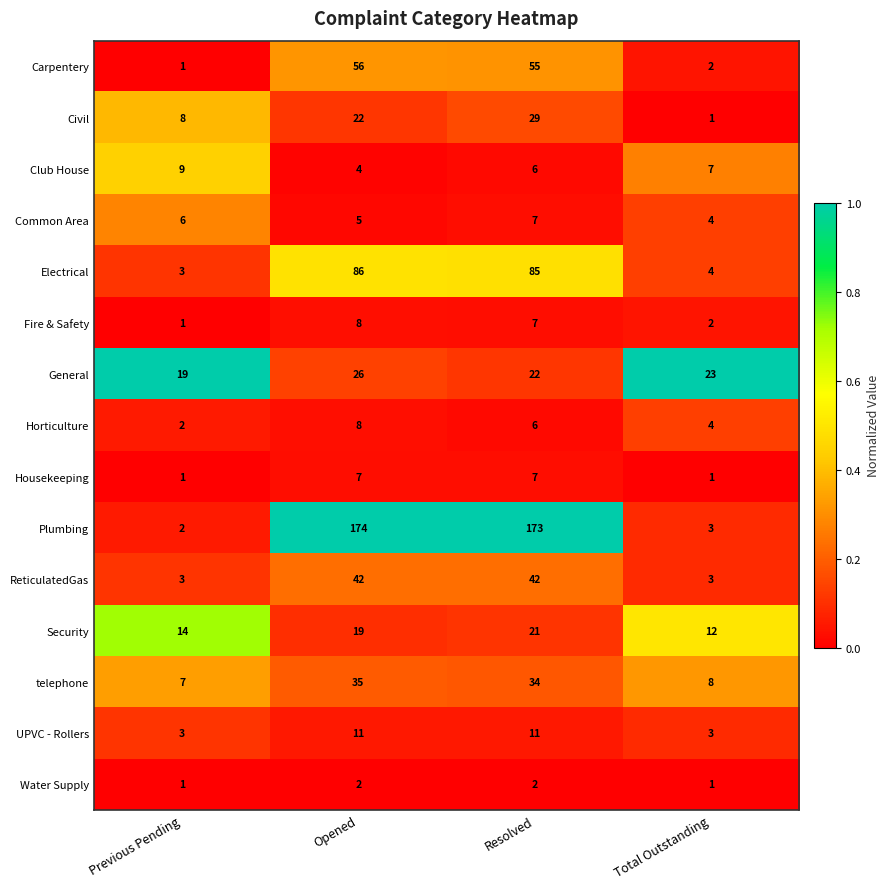

Is it true that Civil equals 22 at Opened?

True